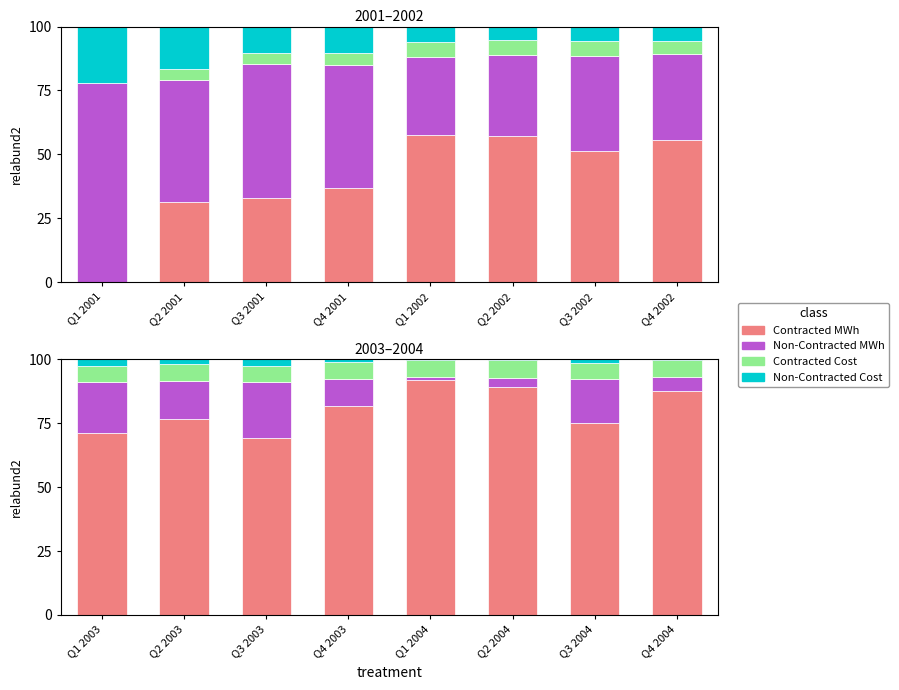

Which has a higher value, Q1 2003 or Q2 2003?

Q2 2003